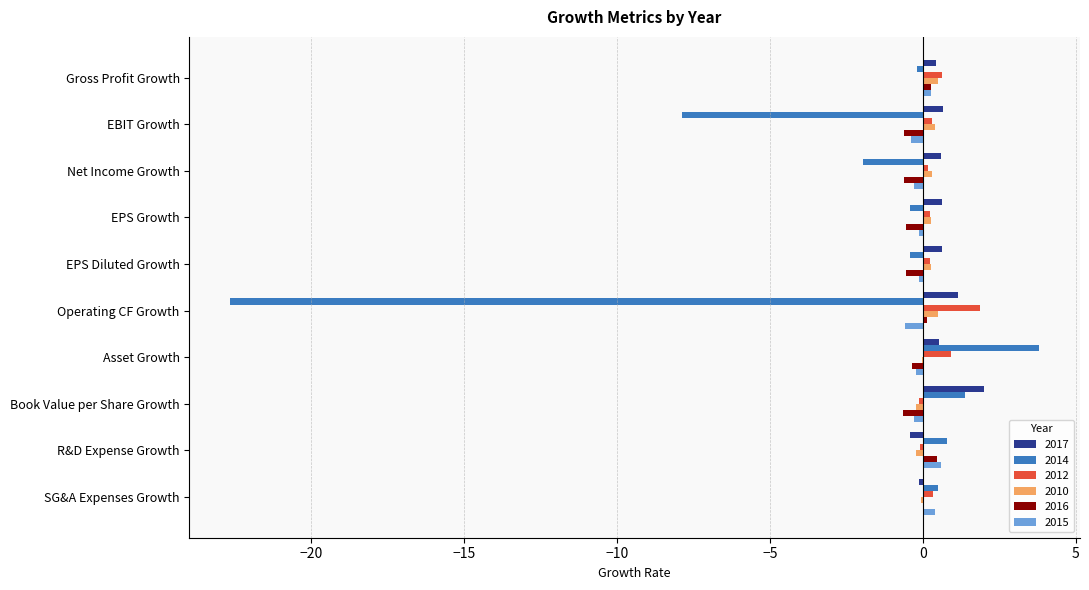

How many distinct data groups are displayed?

6